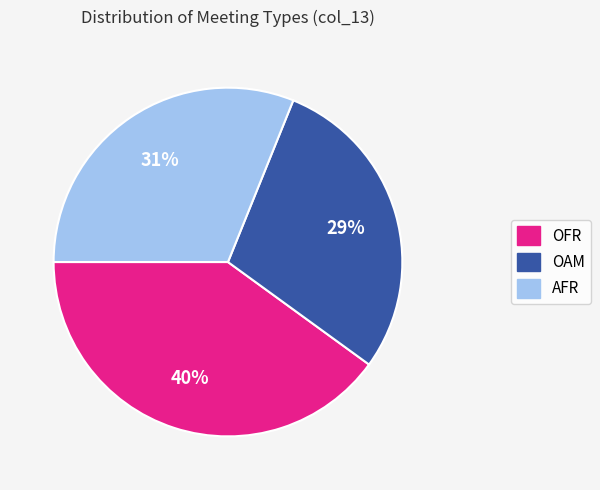

Which category has the biggest portion of the pie?

OFR